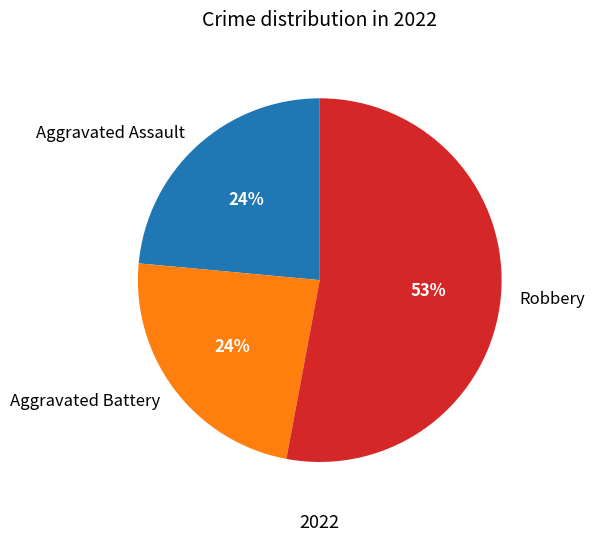

What is the largest slice in the pie chart?

Robbery